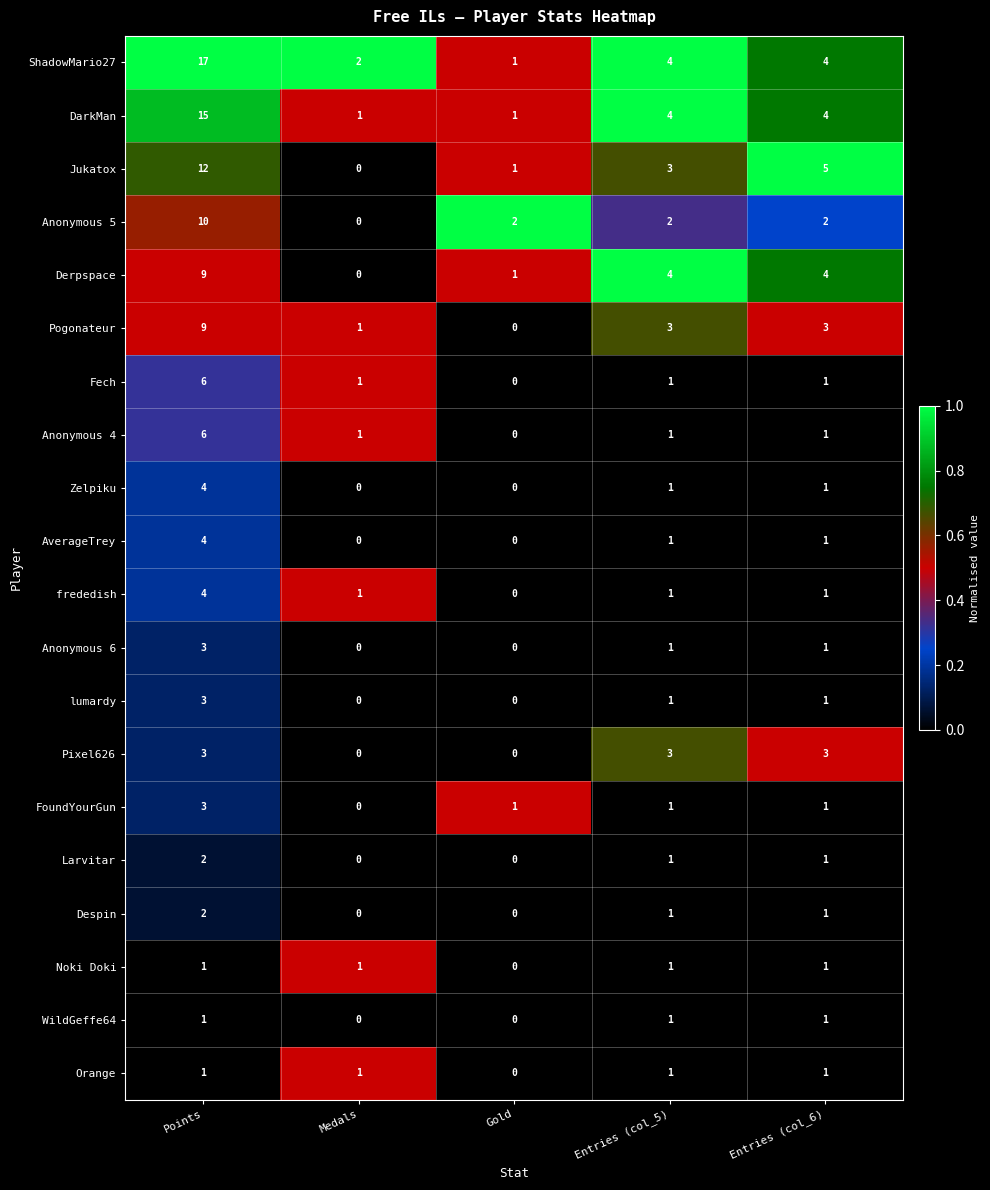

What is the sum of all Despin values?

4